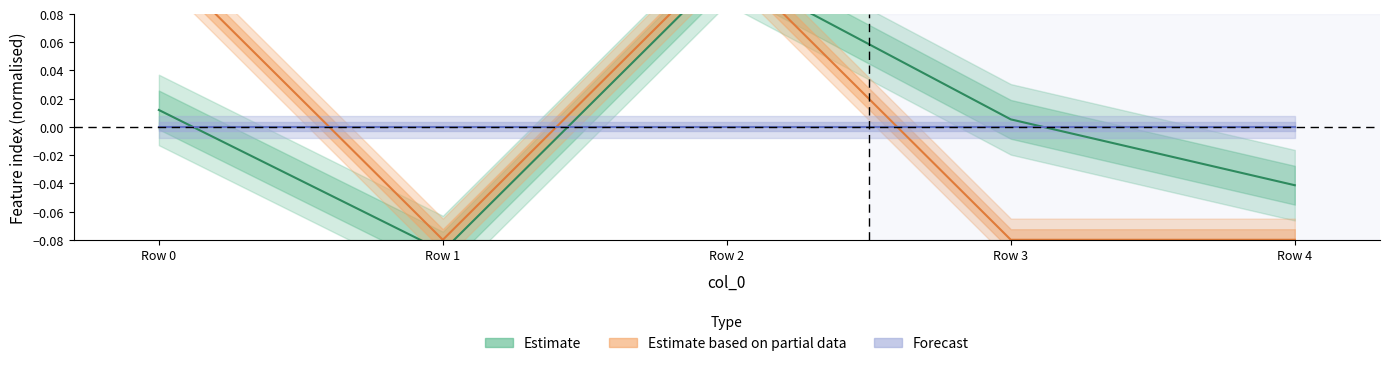

What is the total value across all series at Row 1?

-0.2